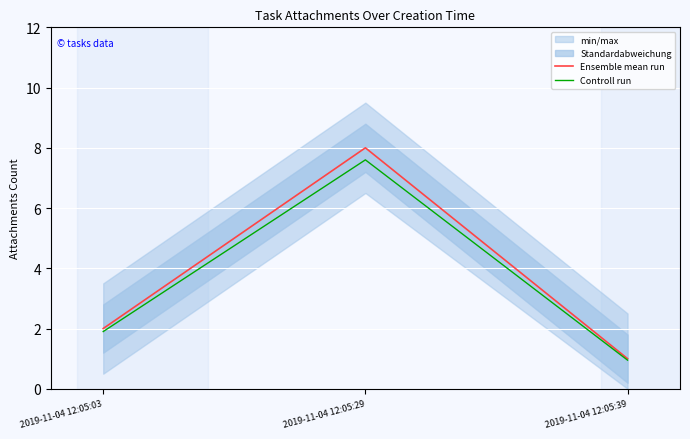

At 2019-11-04 12:05:39, list the series in order from smallest to largest.

Controll run, Ensemble mean run